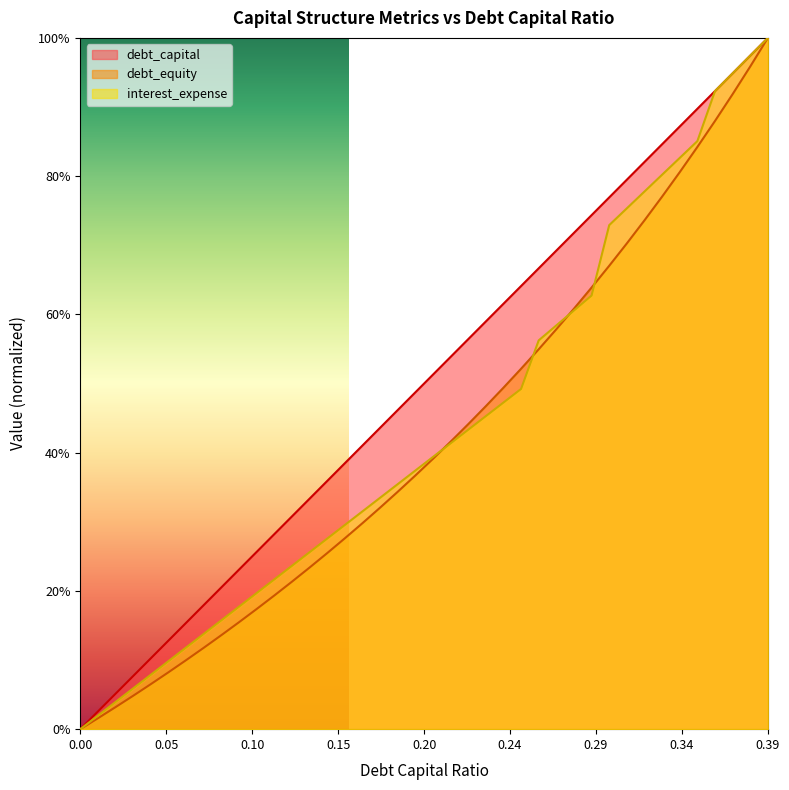

Which series has the largest total across all categories?

debt_capital